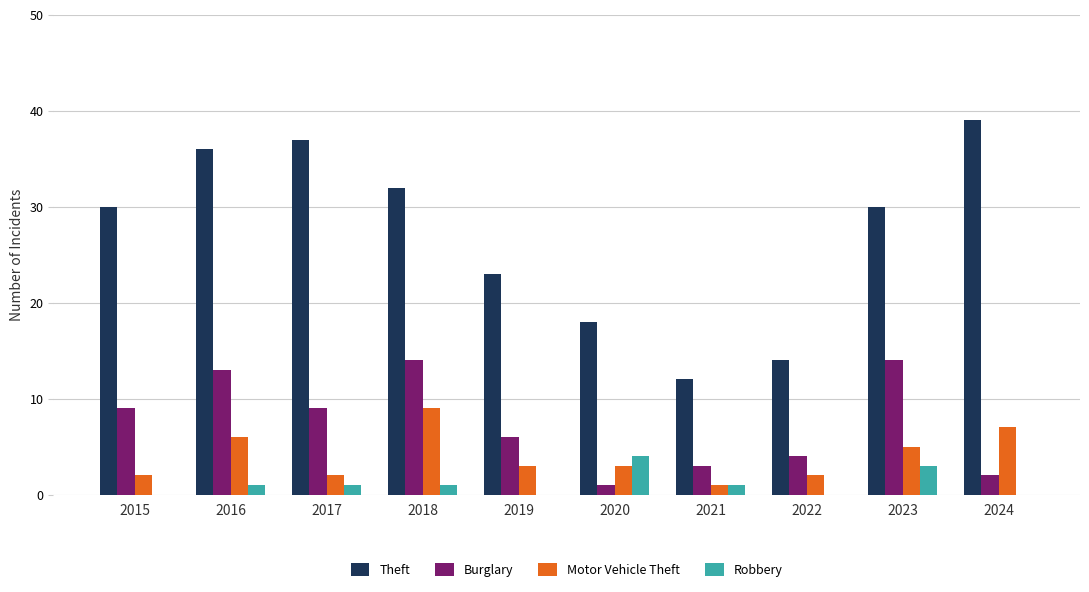

At which category does the chart reach its peak across all series?

2024